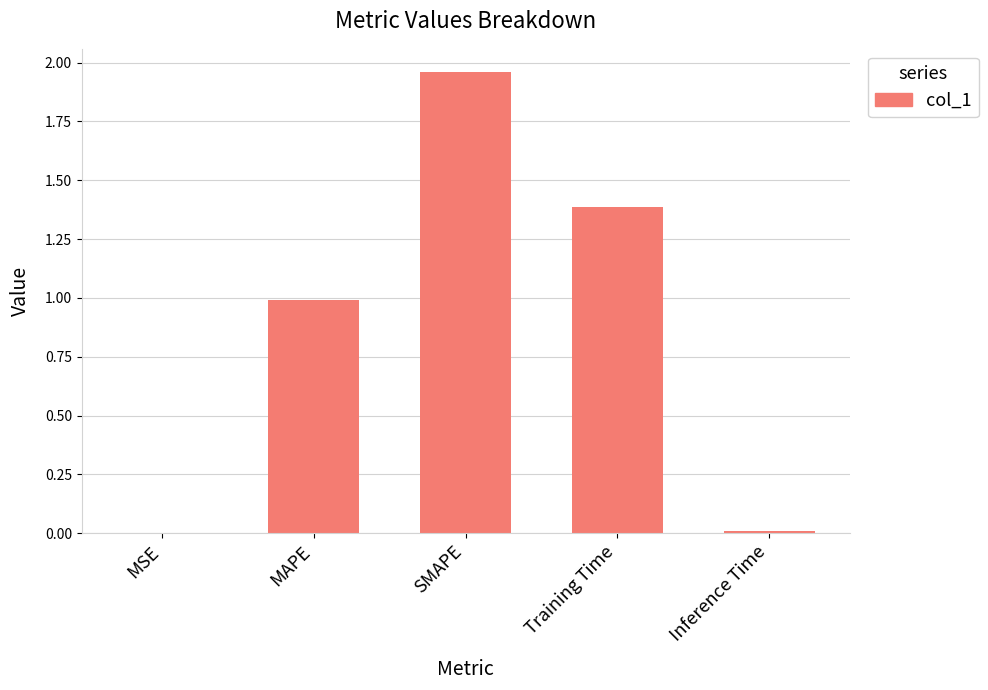

What is the change in value from SMAPE to Training Time?

-0.6